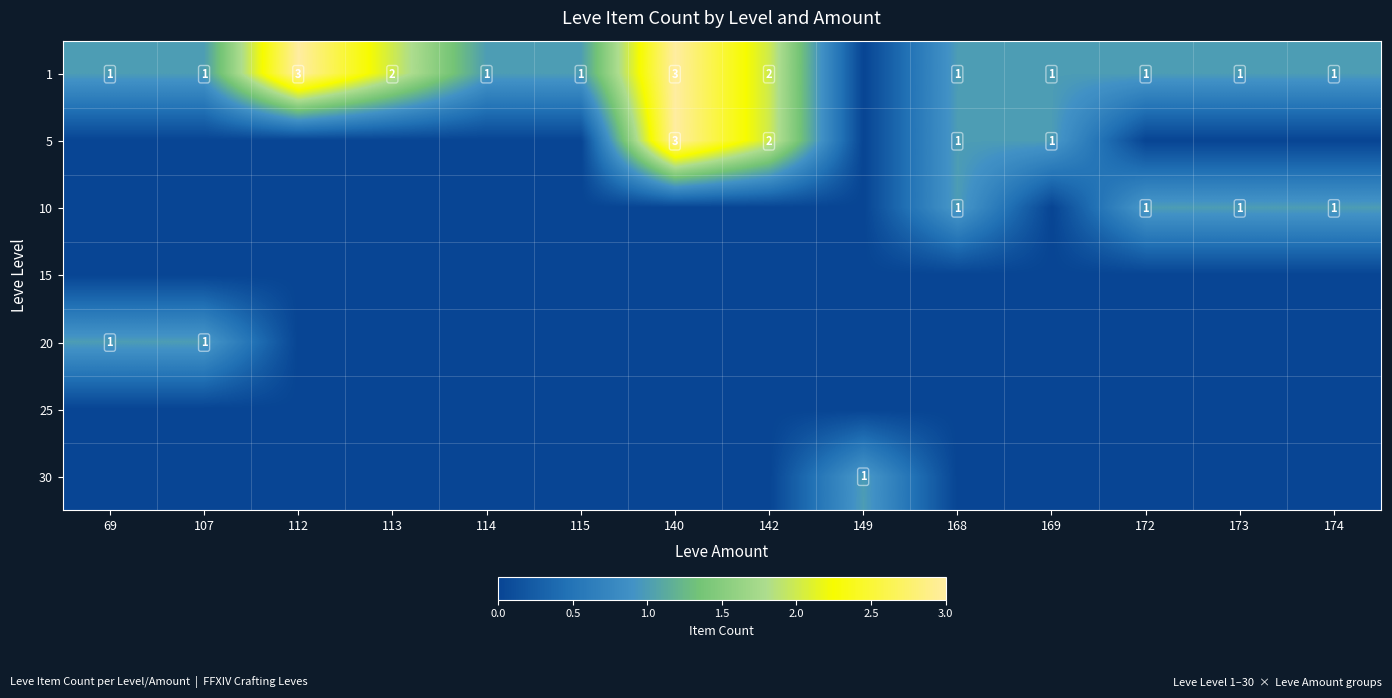

The value of 20 at 107 is 0. True or false?

False